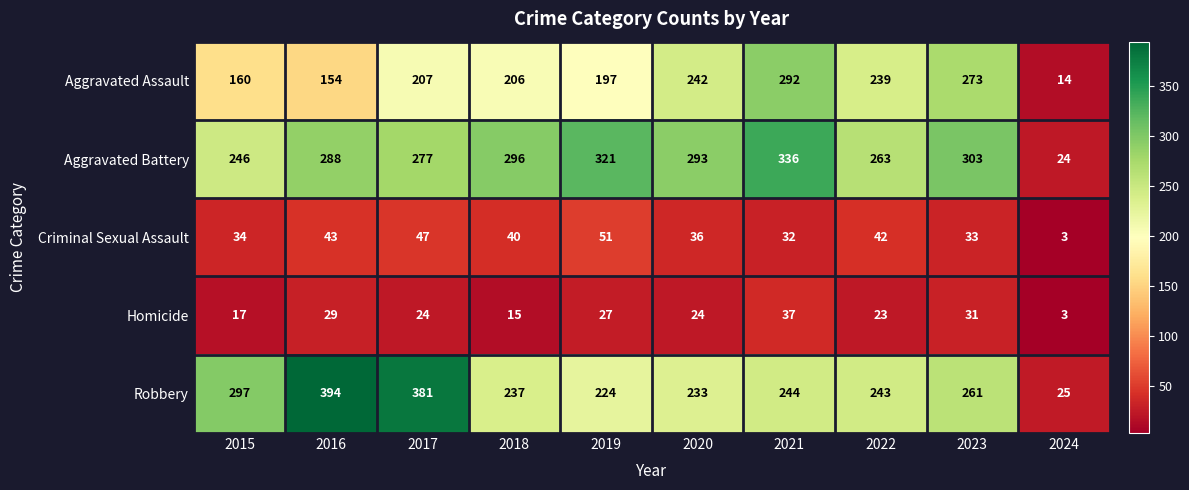

Count the number of data series in this chart.

5